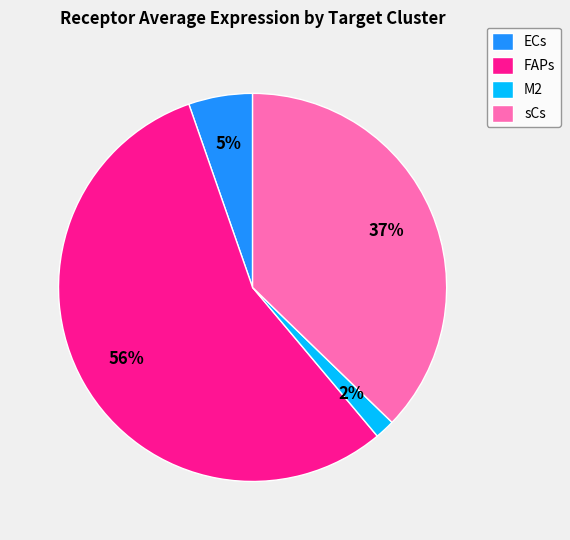

To the nearest percent, what percentage of the pie is sCs?

37%